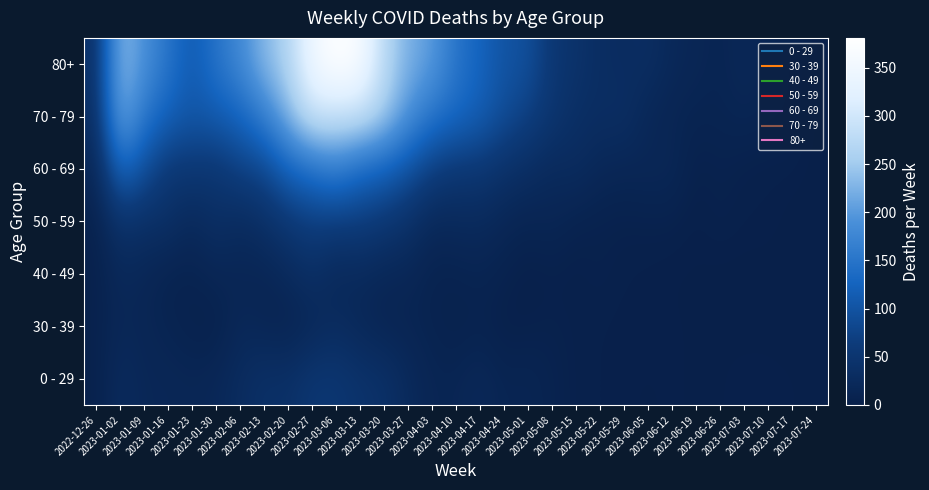

What is the difference between the highest and lowest values at 2023-06-12?

19